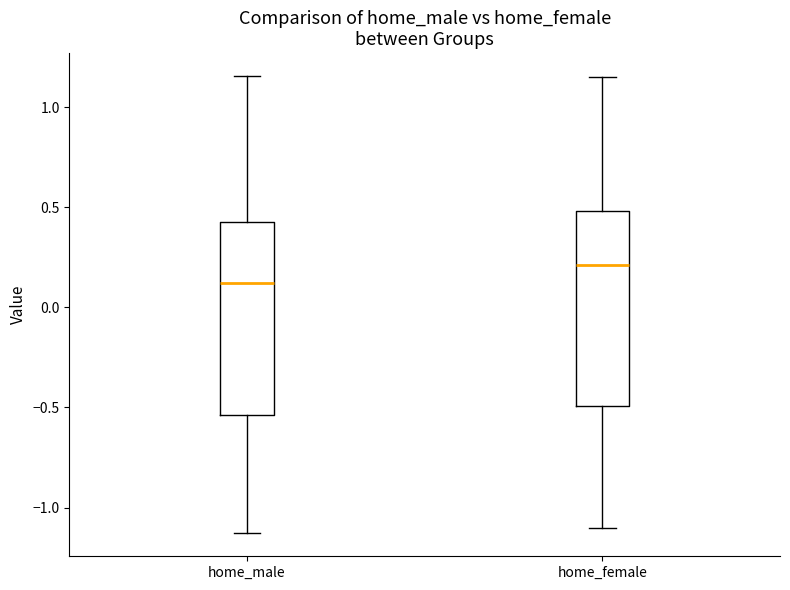

Where is the upper edge of the box for home_female on the y-axis? The values are not printed on the chart, so give them approximately, as read against the axis.

0.50